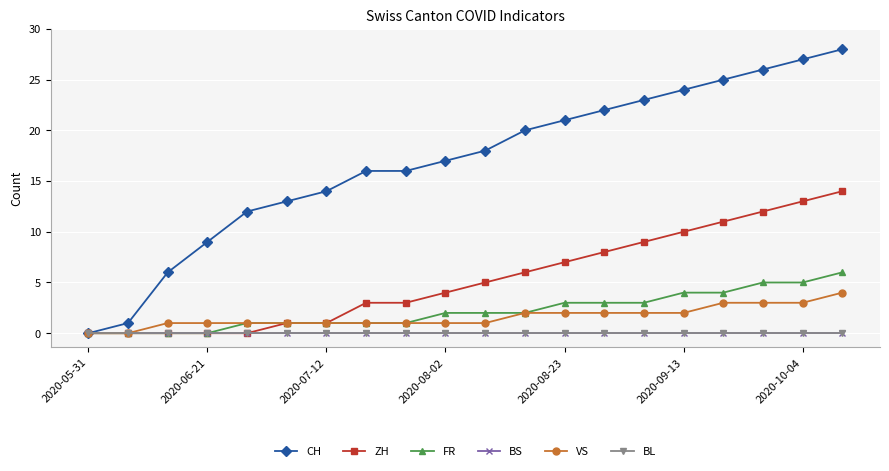

Is this an area chart (filled region under the line)?

No